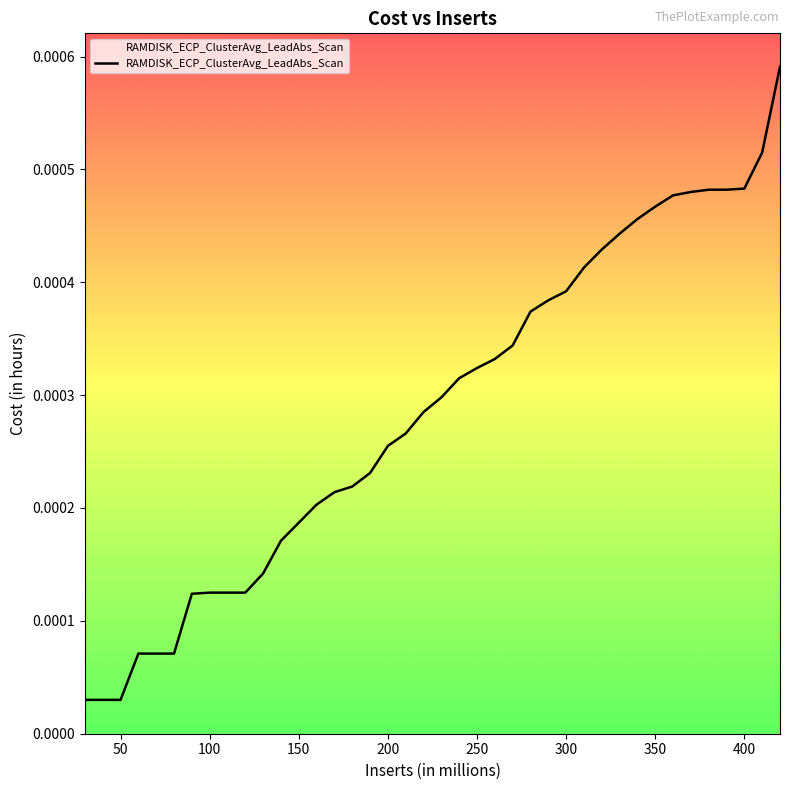

How many lines are shown in the chart?

1